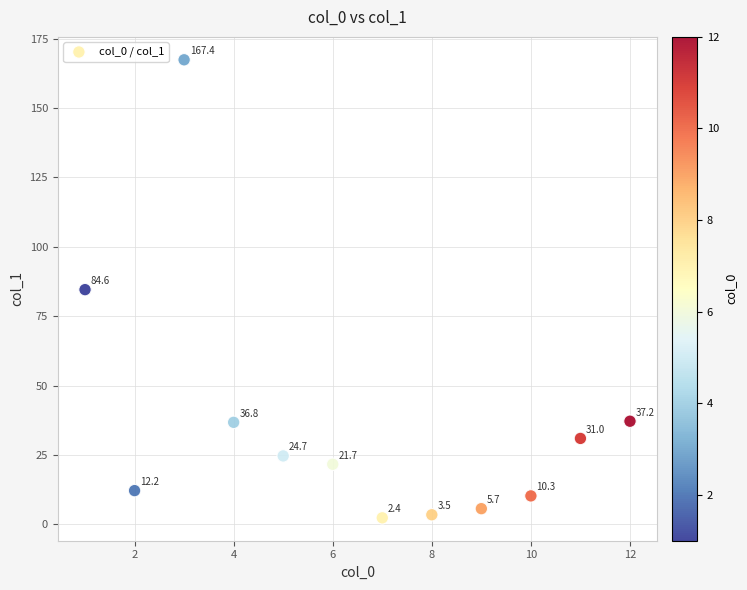

What is the average Y value?

36.5